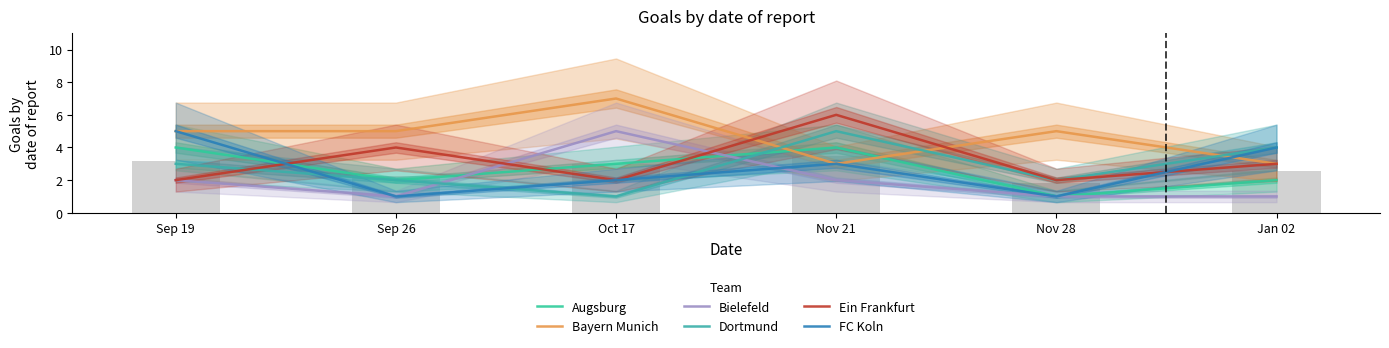

What is the average value of the FC Koln series?

3